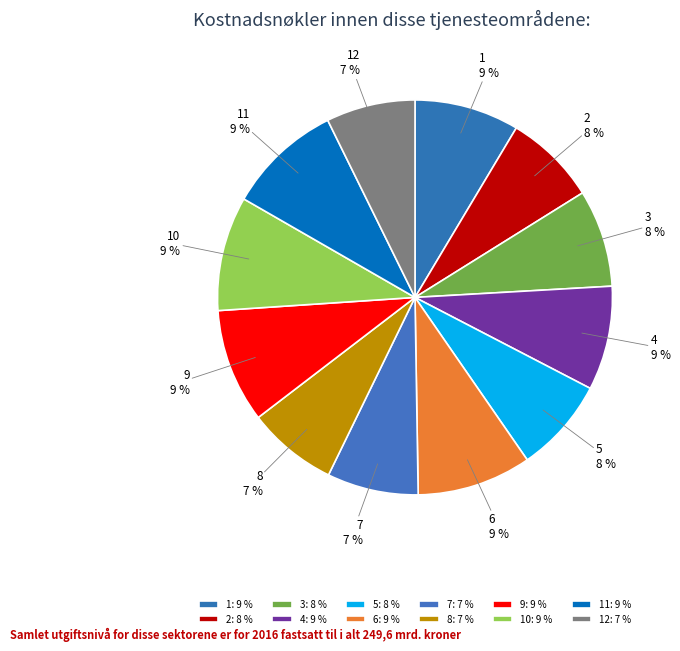

Combined, do 3 and 12 account for over 50%?

No